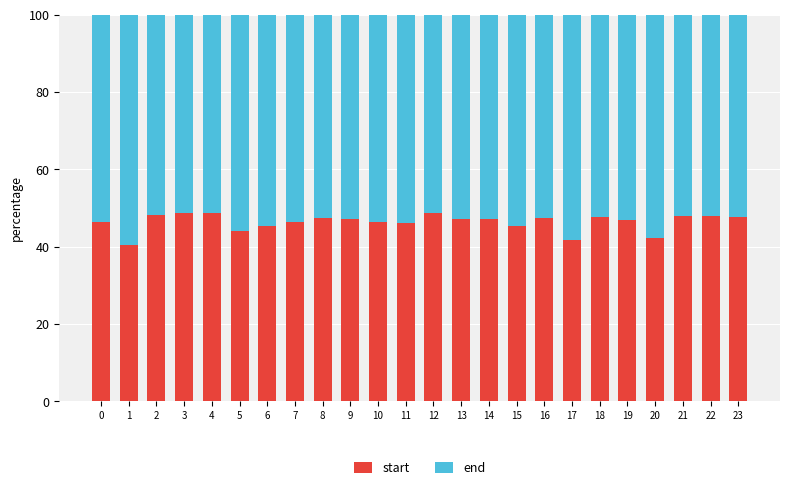

The start series shows 64.0 at 19. True or false?

False